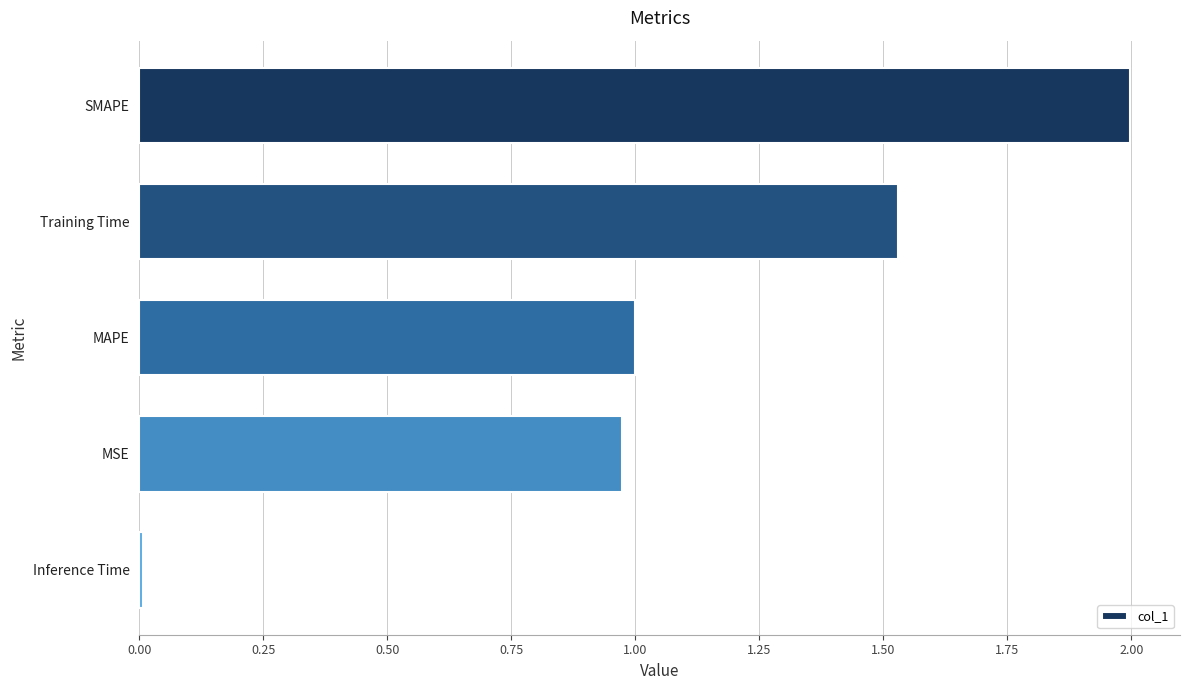

What is the difference between the maximum and minimum values?

2.0